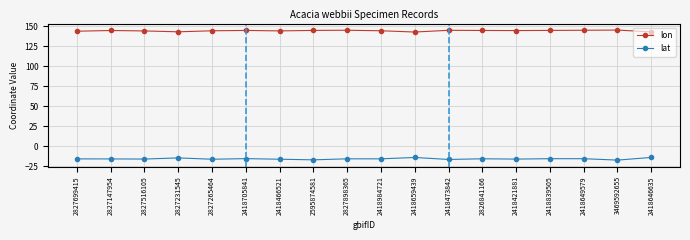

Is this an area chart (filled region under the line)?

No